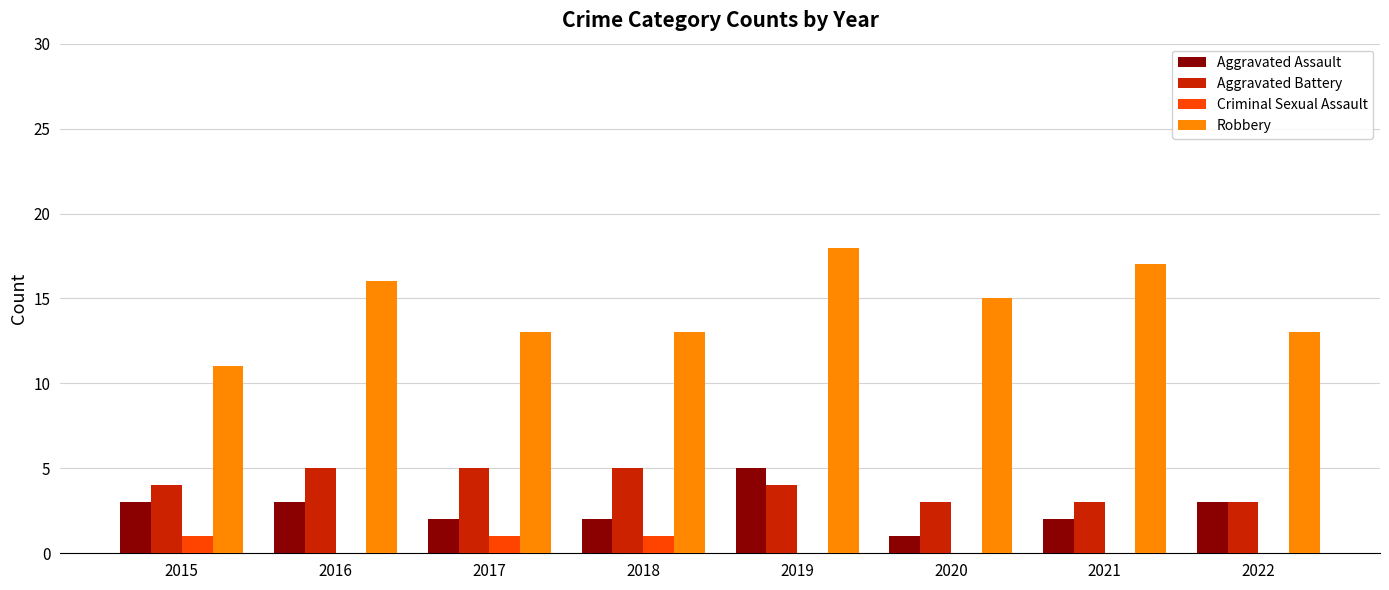

True or false: Aggravated Battery has a value of 2 at 2017.

False